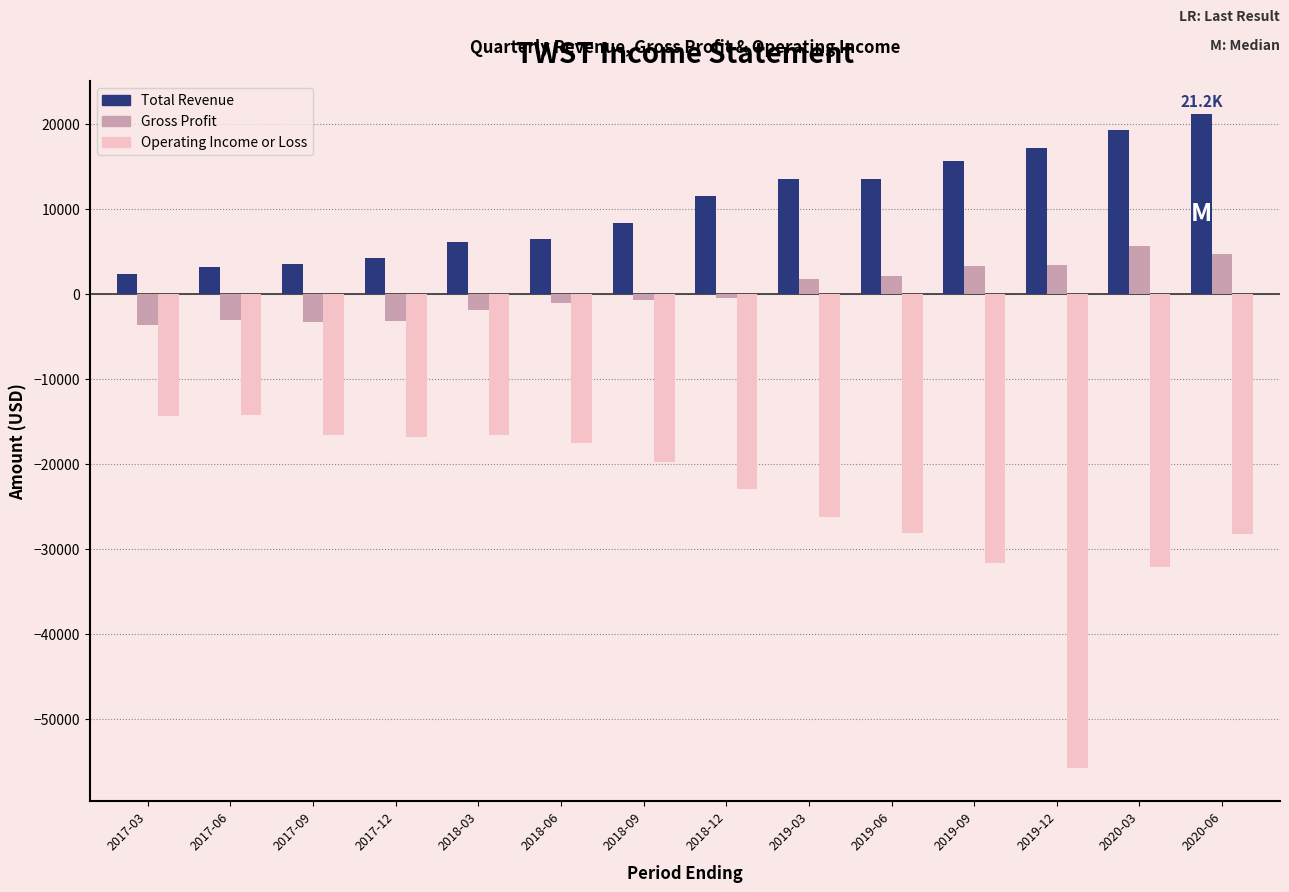

What is the sum of all Operating Income or Loss values?

-340600